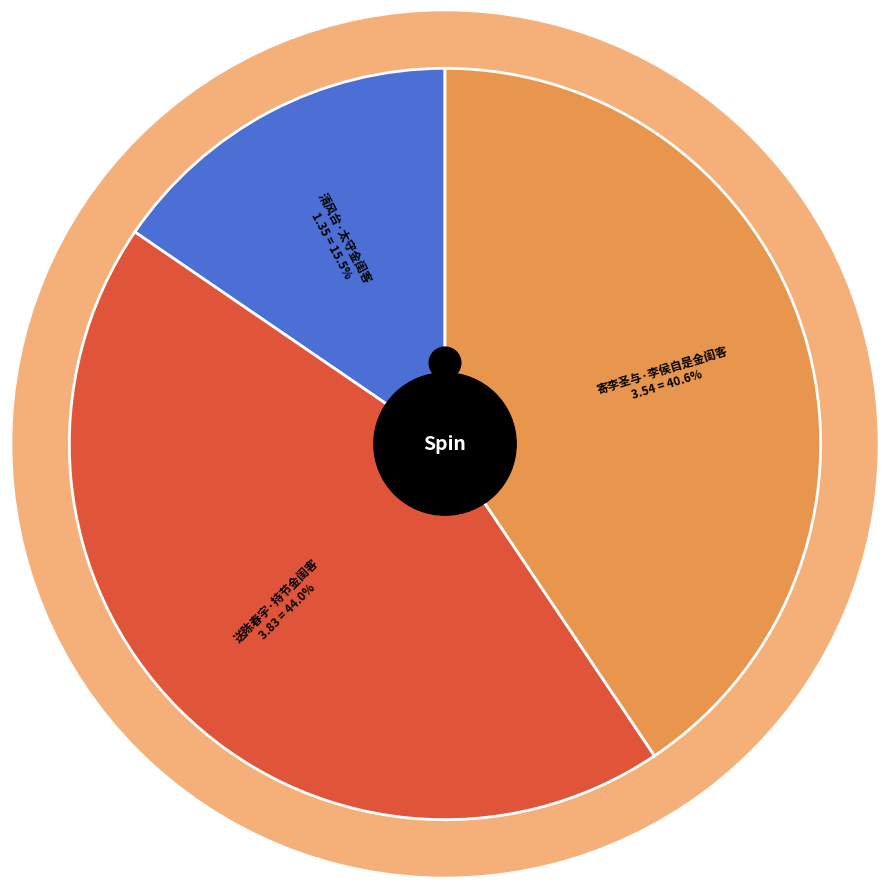

Combined, do 清风台·太守金闺客 and 送陈春宇·持节金闺客 account for over 50%?

Yes